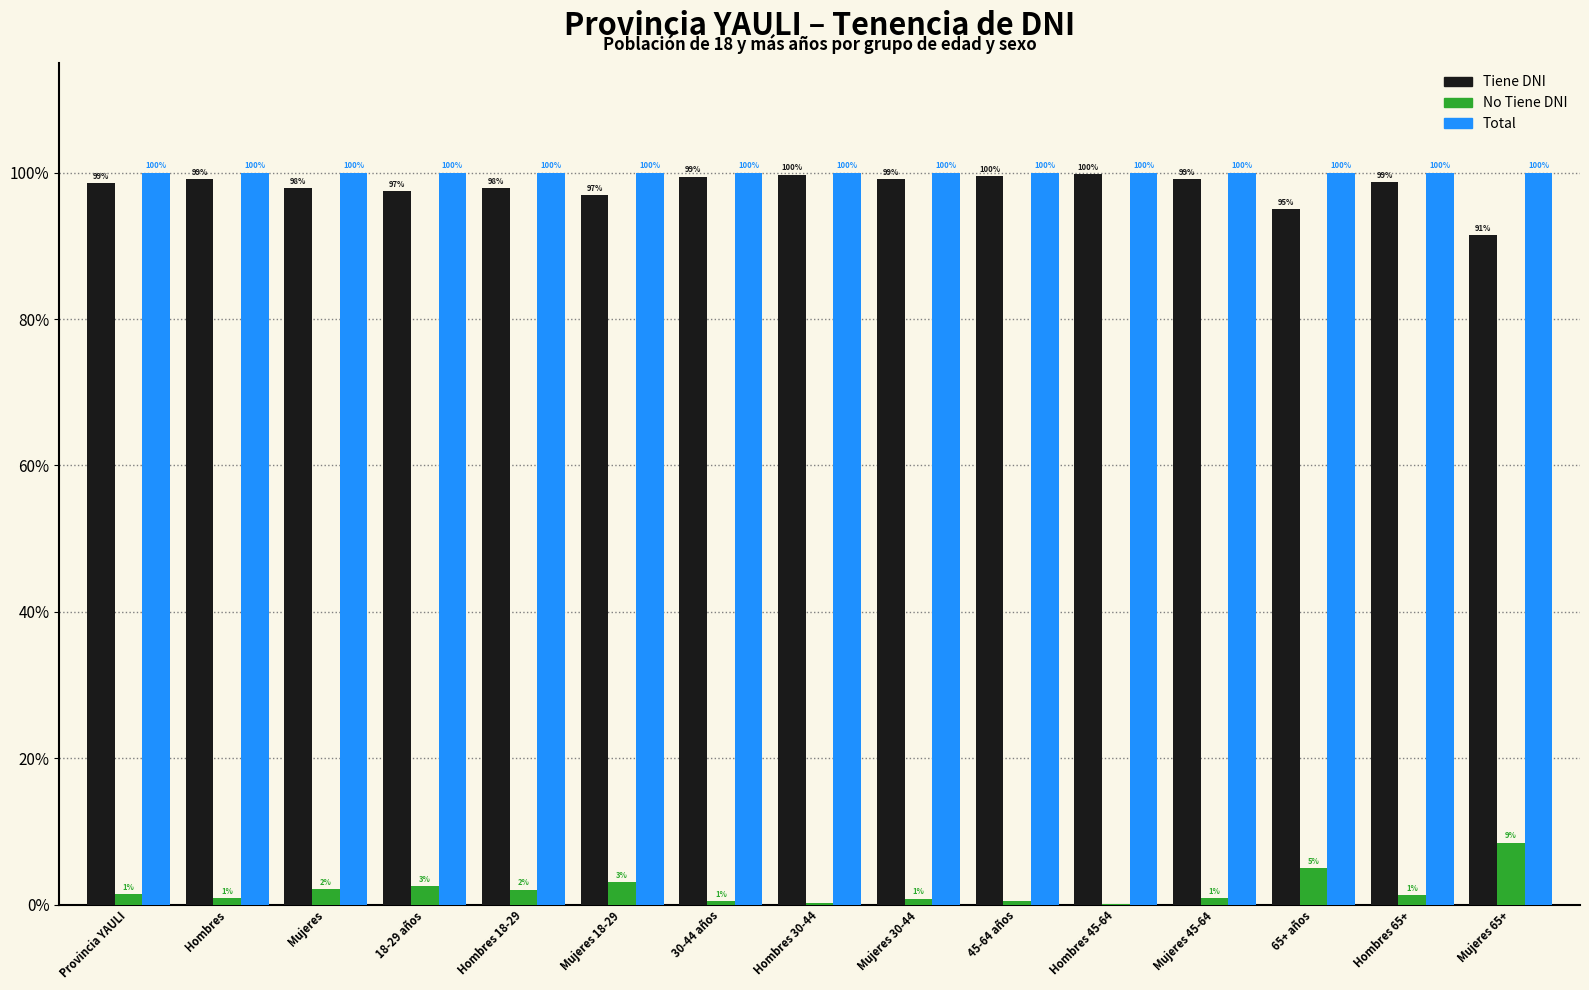

At which label does Tiene DNI first exceed 98?

Provincia YAULI